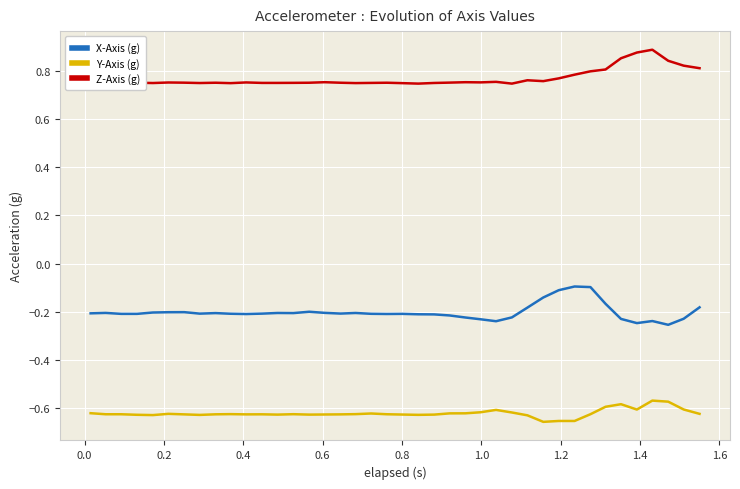

True or false: X-Axis (g) and Y-Axis (g) cross at least once.

False